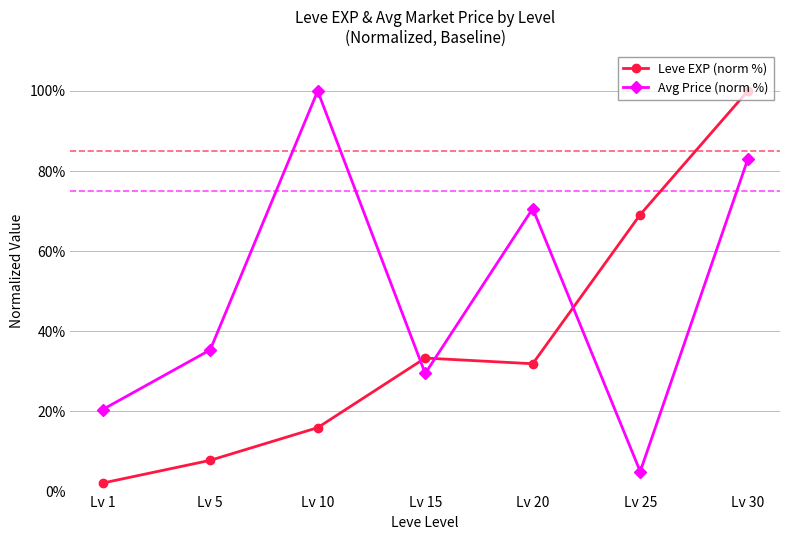

True or false: Avg Price (norm %) has more than 2 points higher than both neighbors.

False